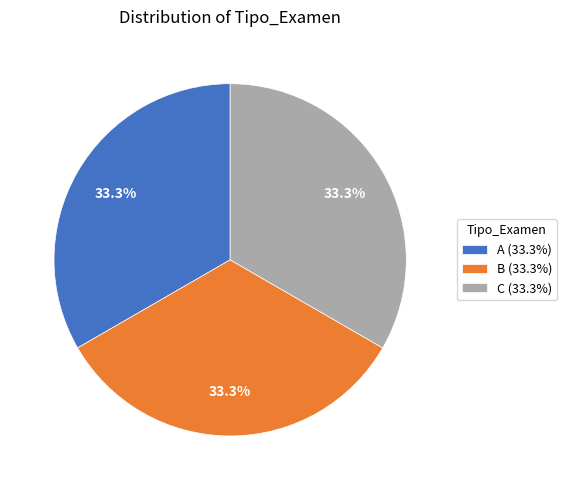

What portion of the pie excludes B?

66.7%